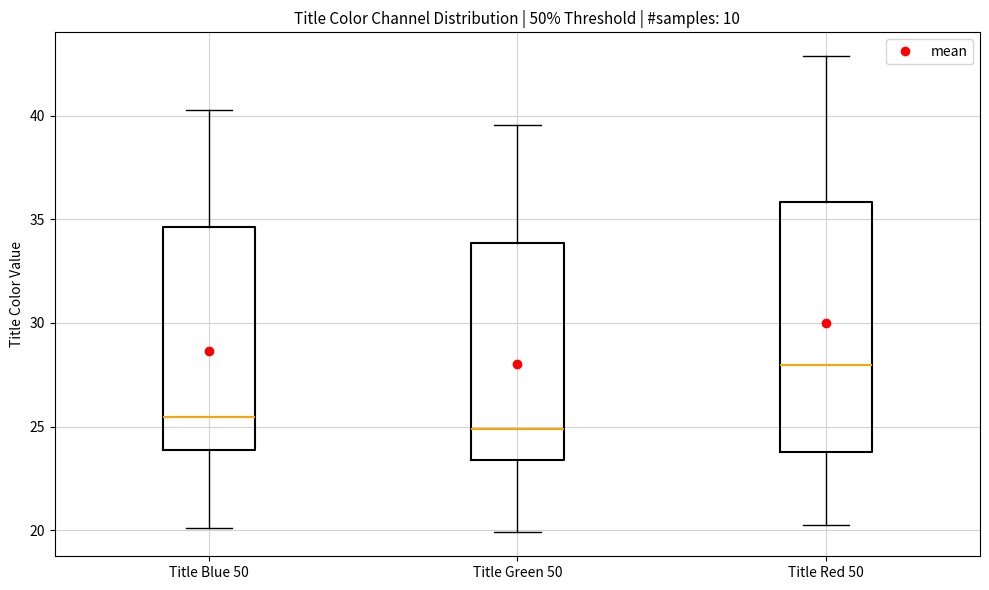

Where is the lower edge of the box for Title Blue 50 on the y-axis? The values are not printed on the chart, so give them approximately, as read against the axis.

24.0